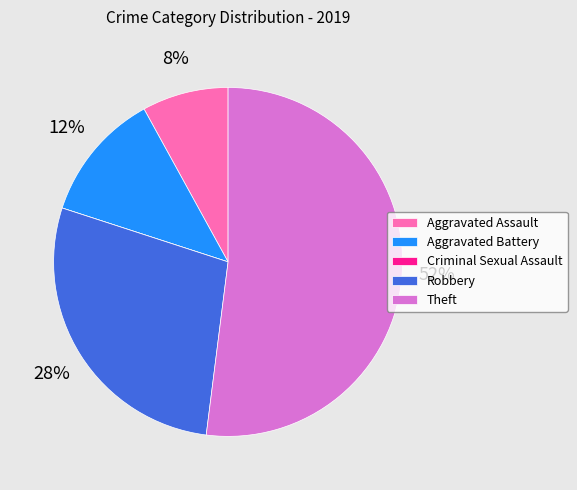

Which has a higher value, Aggravated Battery or Theft?

Theft